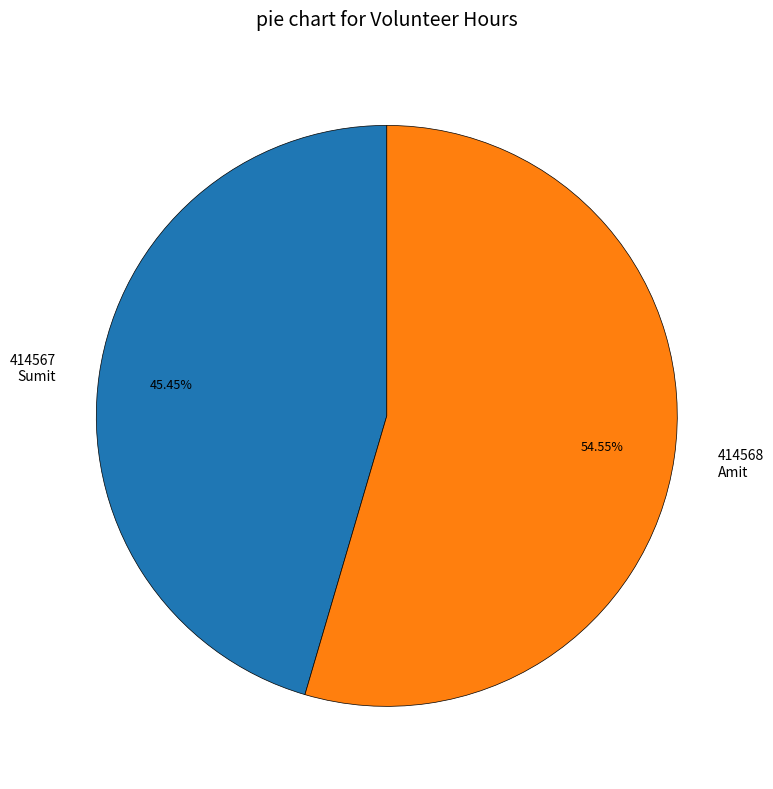

To the nearest percent, what is the difference between the largest and smallest slice percentages?

9%